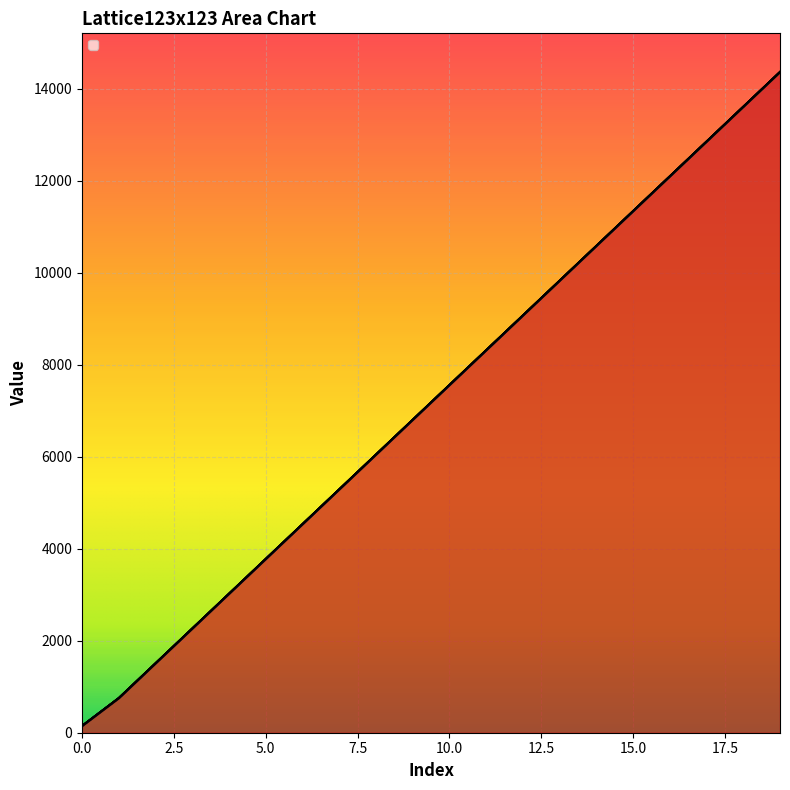

True or false: _1 and _5 cross at least once.

False